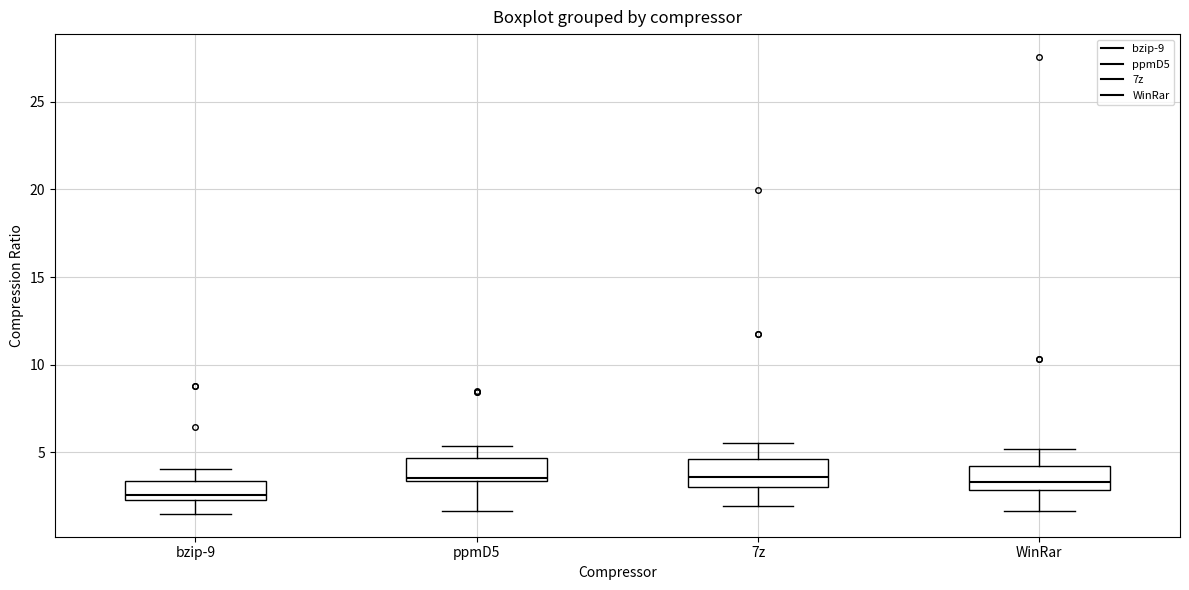

Reading left to right, read every box against the y-axis: the position of its median line, the range the box covers, and the ends of its whiskers. The values are not printed on the chart, so give them approximately, as read against the axis.

bzip-9: median 2.5 (just above the box's lower edge), box 2.5 to 3.5, whiskers 1.5 to 4.0
ppmD5: median 3.5 (just above the box's lower edge), box 3.5 to 4.5, whiskers 1.5 to 5.5
7z: median 3.5, box 3.0 to 4.5, whiskers 2.0 to 5.5
WinRar: median 3.5, box 3.0 to 4.0, whiskers 1.5 to 5.0